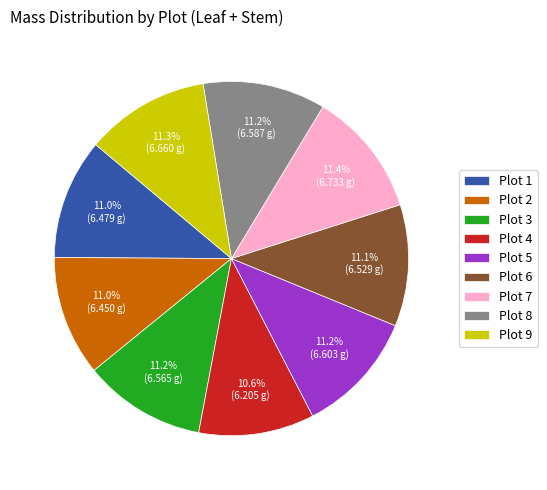

Is there a majority slice in this chart?

No